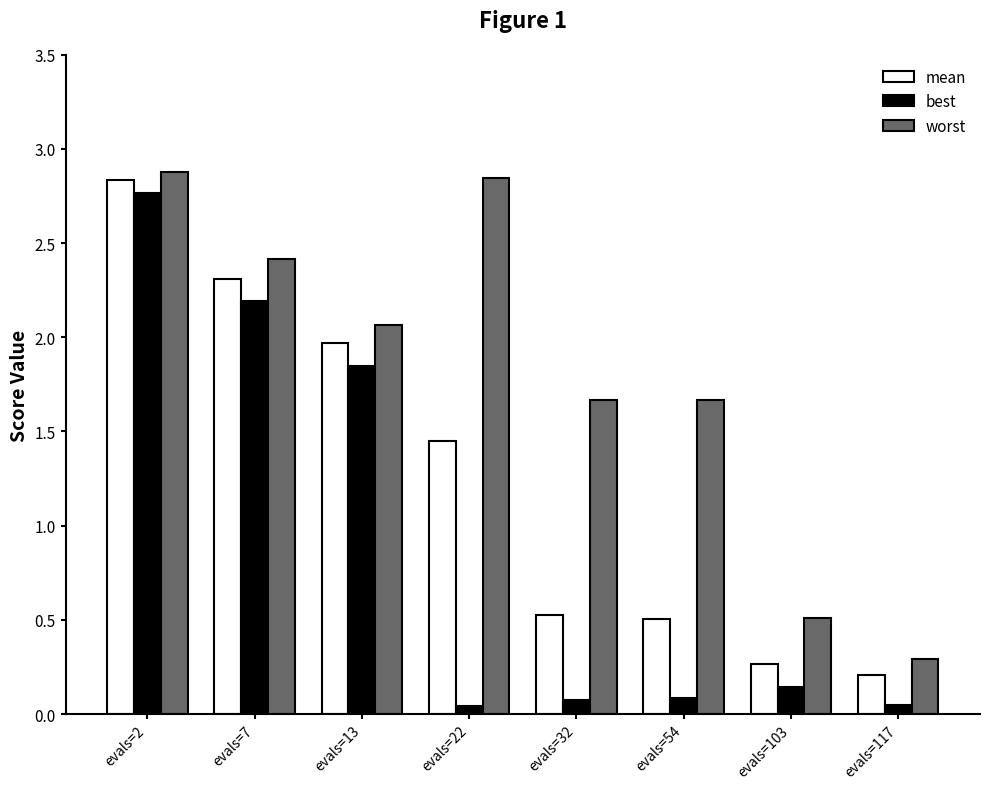

Are the bars horizontal?

No